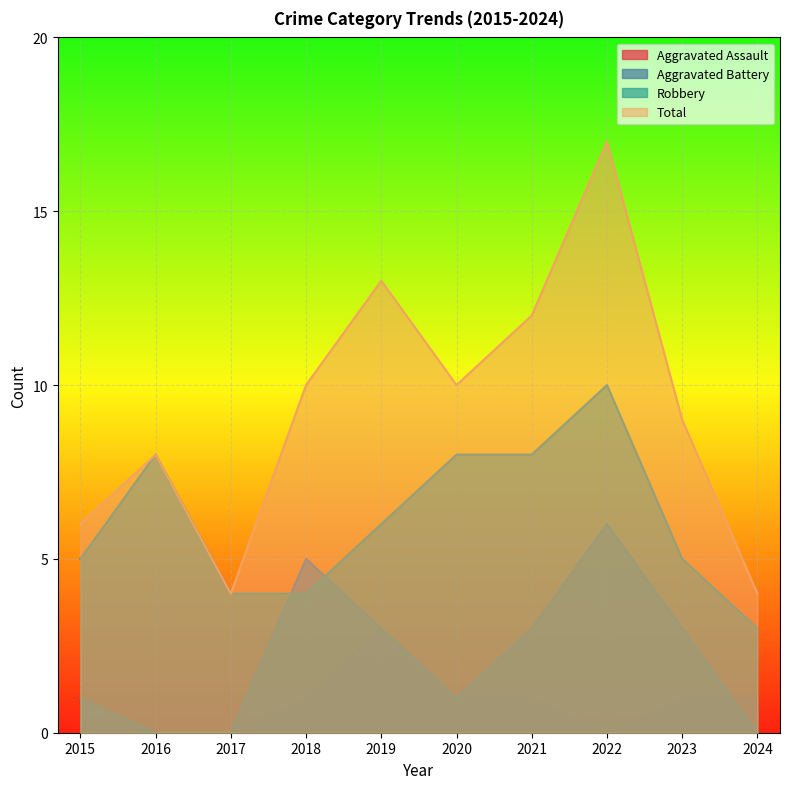

How many values in the Robbery series are below 6?

5